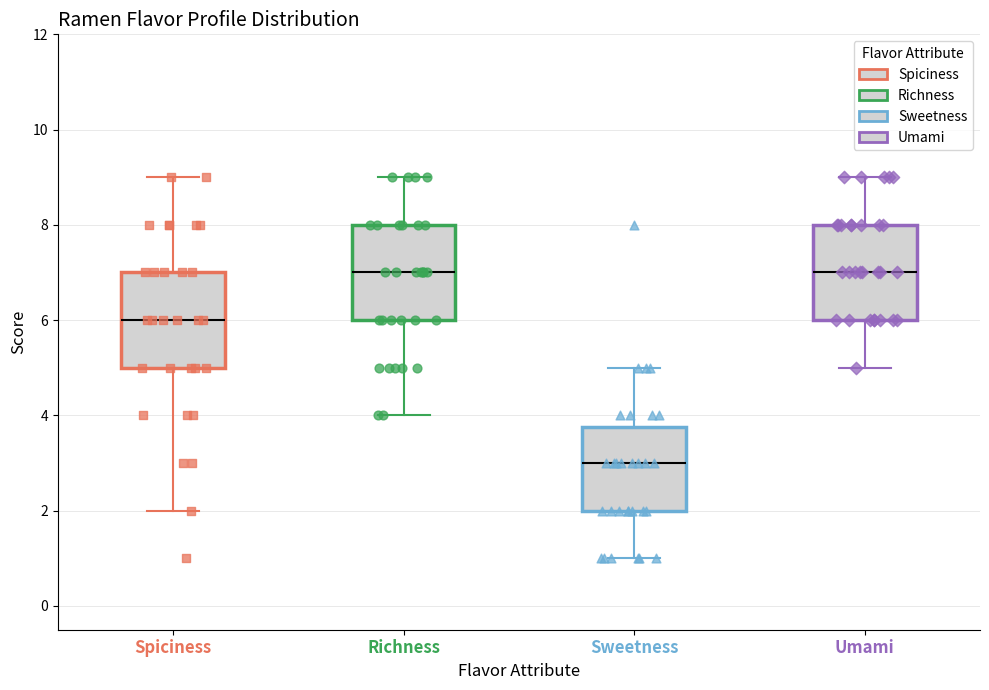

Where does the median line of the box for Sweetness sit on the y-axis? The values are not printed on the chart, so give them approximately, as read against the axis.

3.0